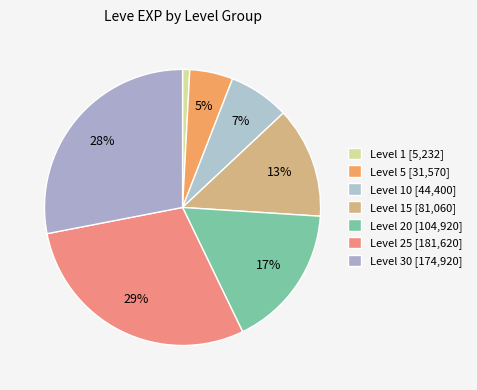

How many segments does this pie chart have?

7